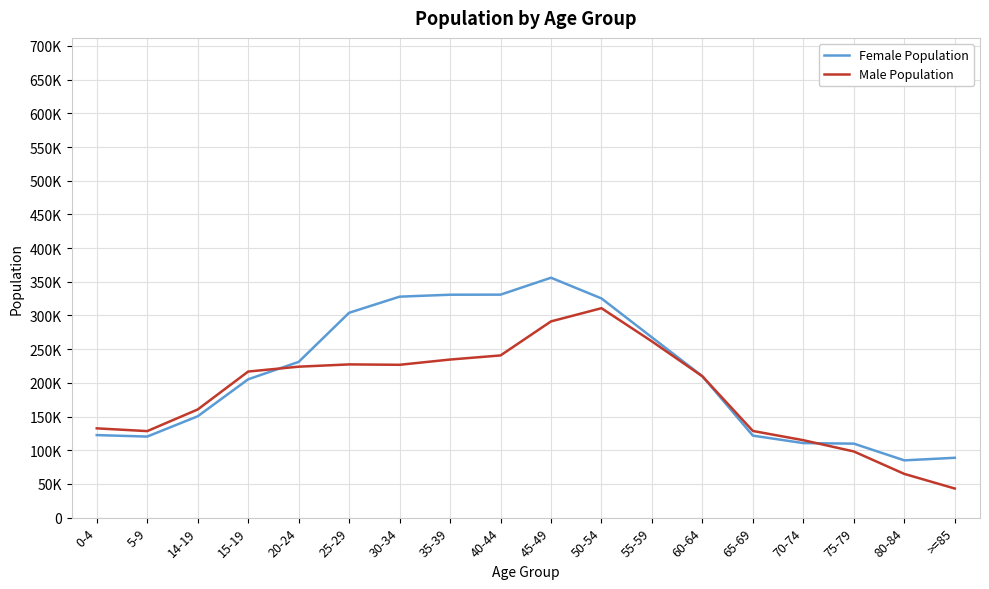

In Female Population, how many points are higher than both neighbors (excluding endpoints)?

1